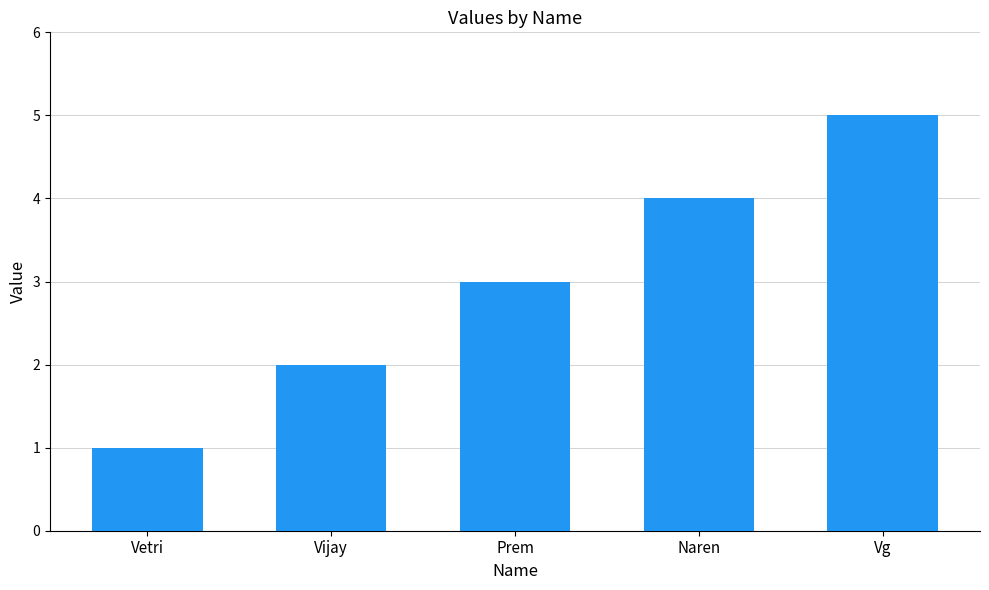

What value does the data have at Vetri?

1